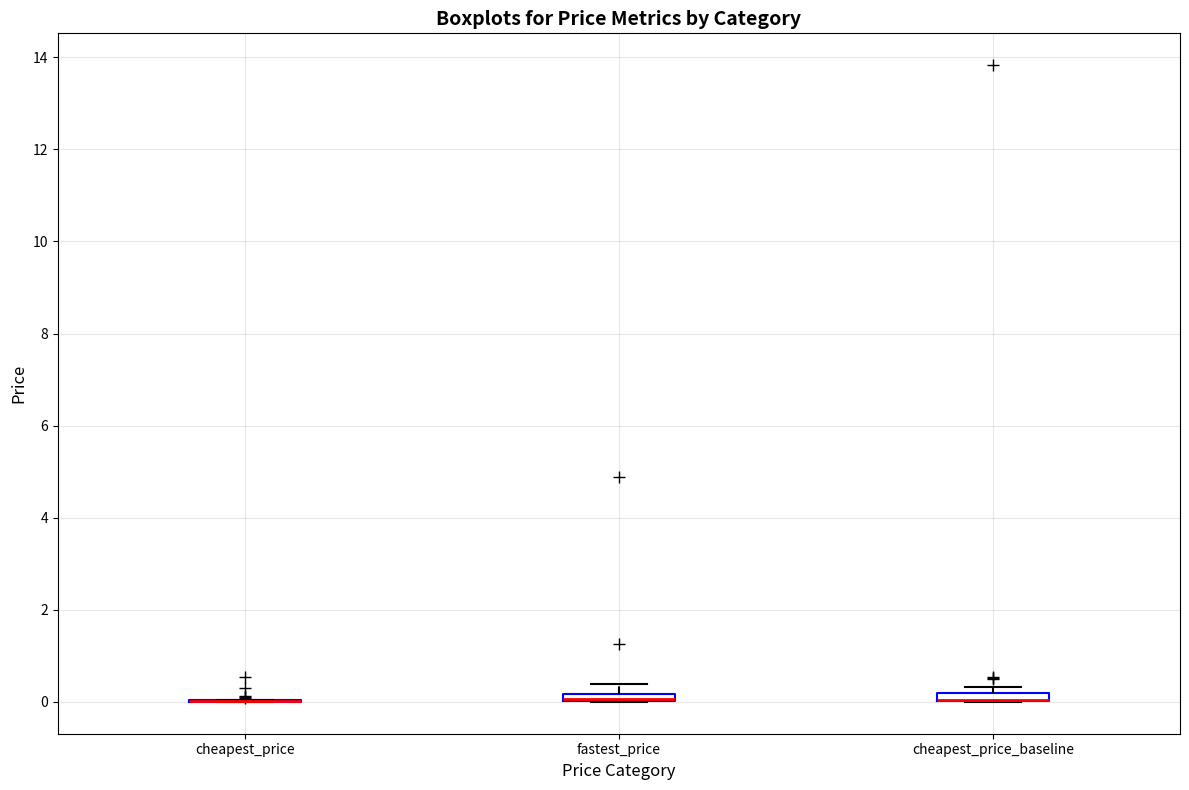

Where is the upper edge of the box for fastest_price on the y-axis? The values are not printed on the chart, so give them approximately, as read against the axis.

0.2